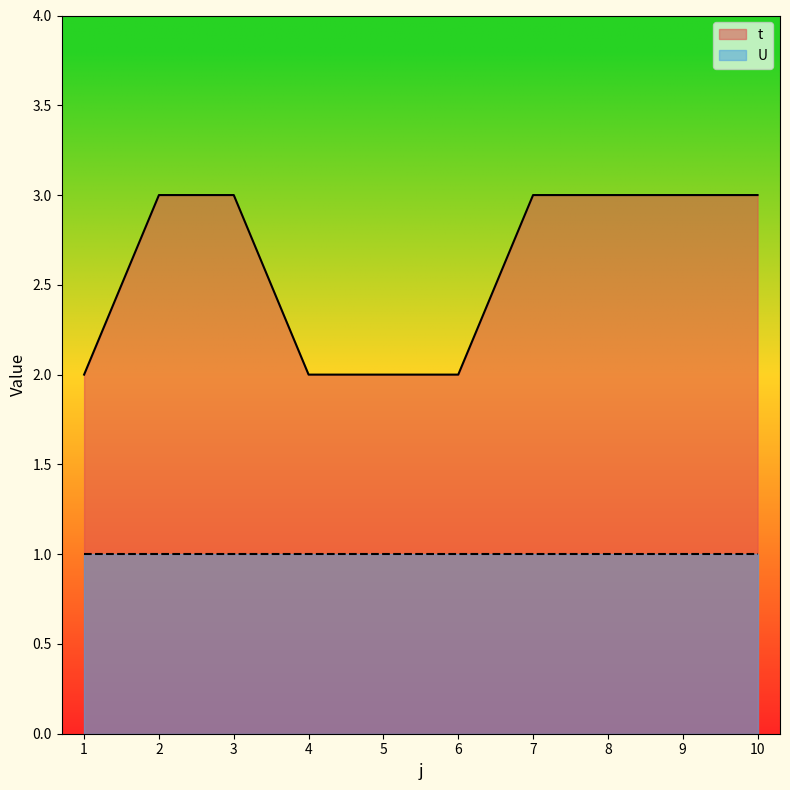

What is the difference between the maximum and minimum values?

1